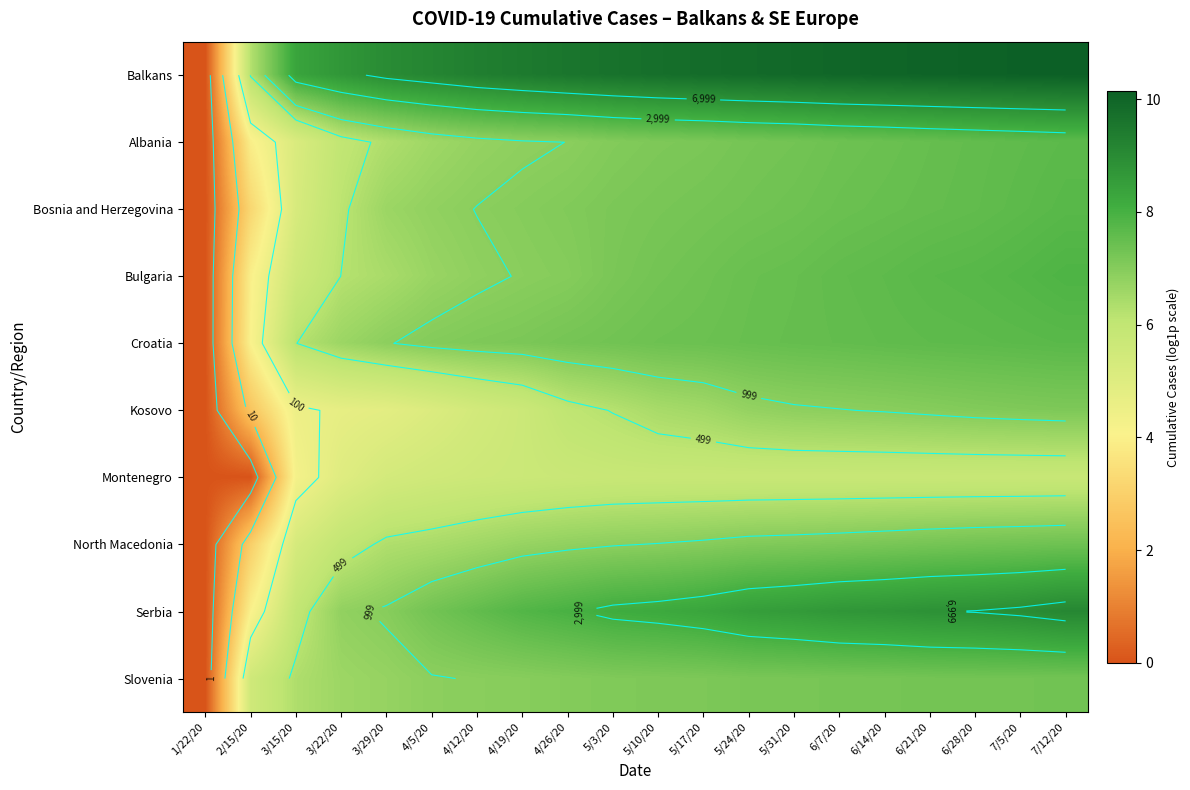

What is the total value across all series at 4/19/20?

70.2